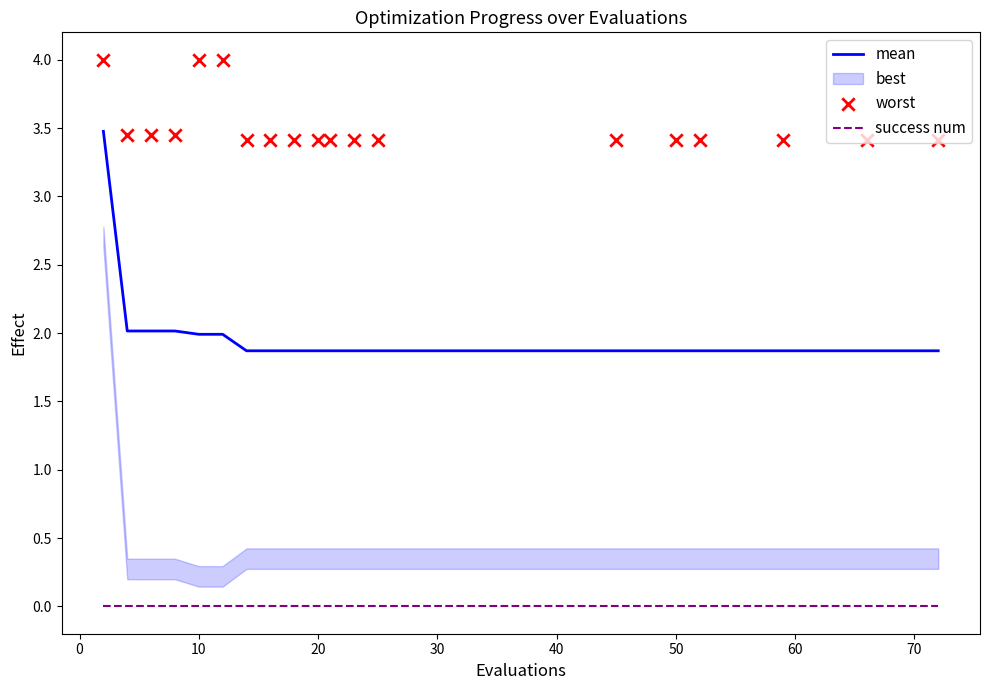

Is it true that mean equals 0.7 at 20?

False